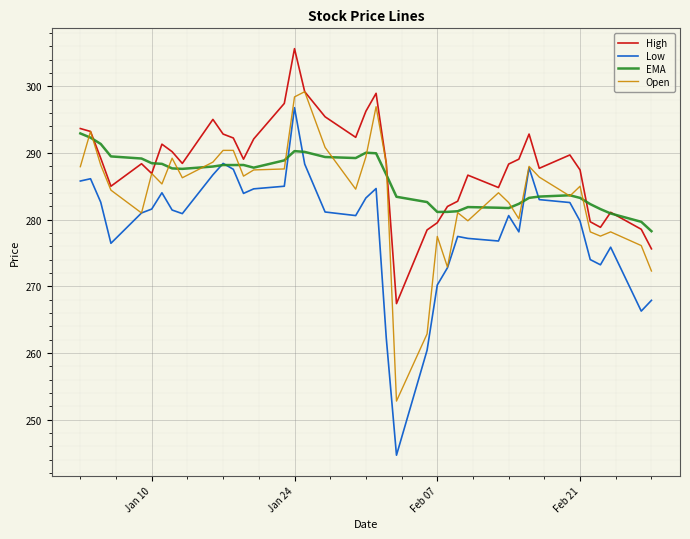

List the series in order of their overall mean, lowest first.

Low, Open, EMA, High